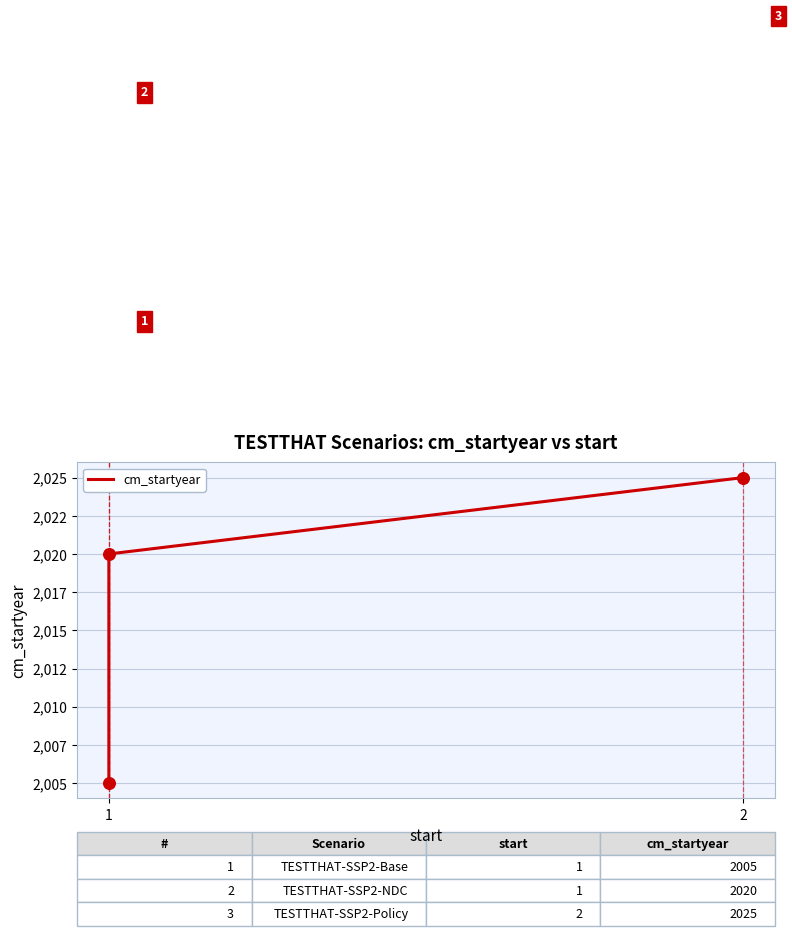

Between 1 and 2, which is larger?

2